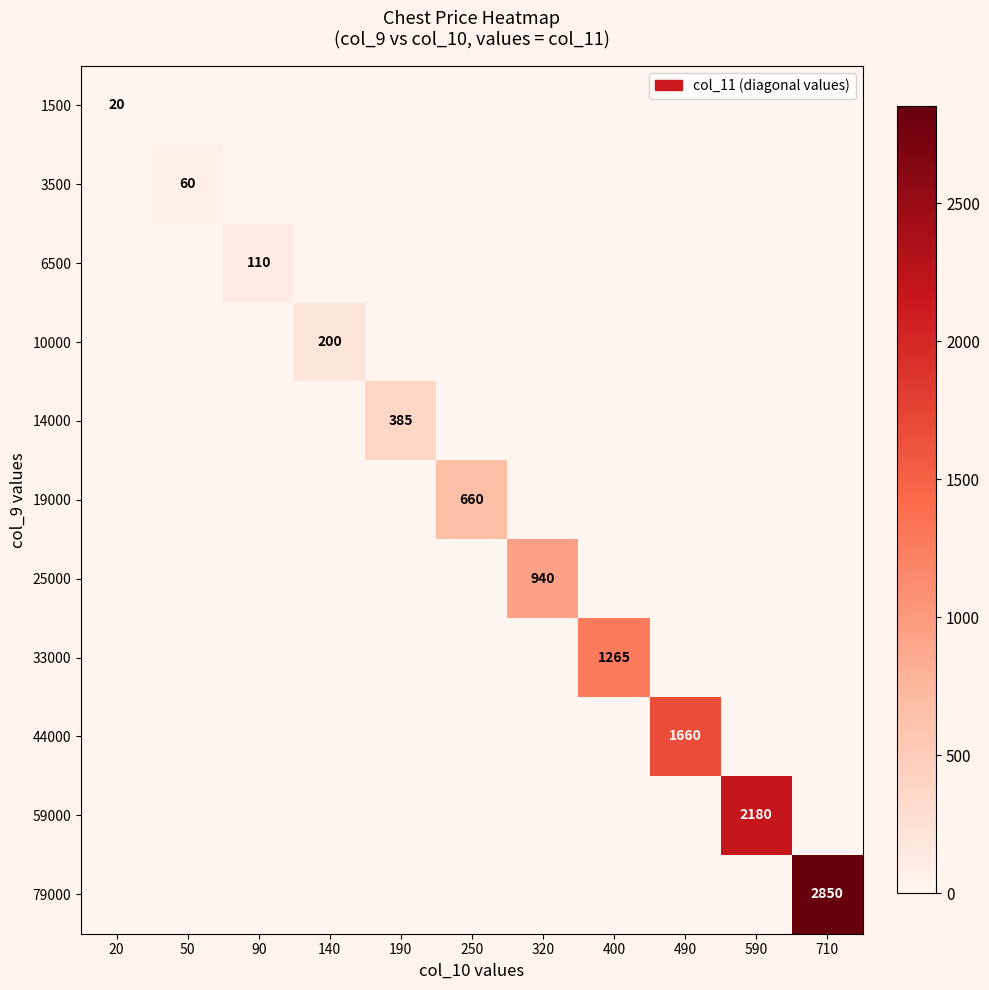

Which has a higher value, 320 or 250?

320